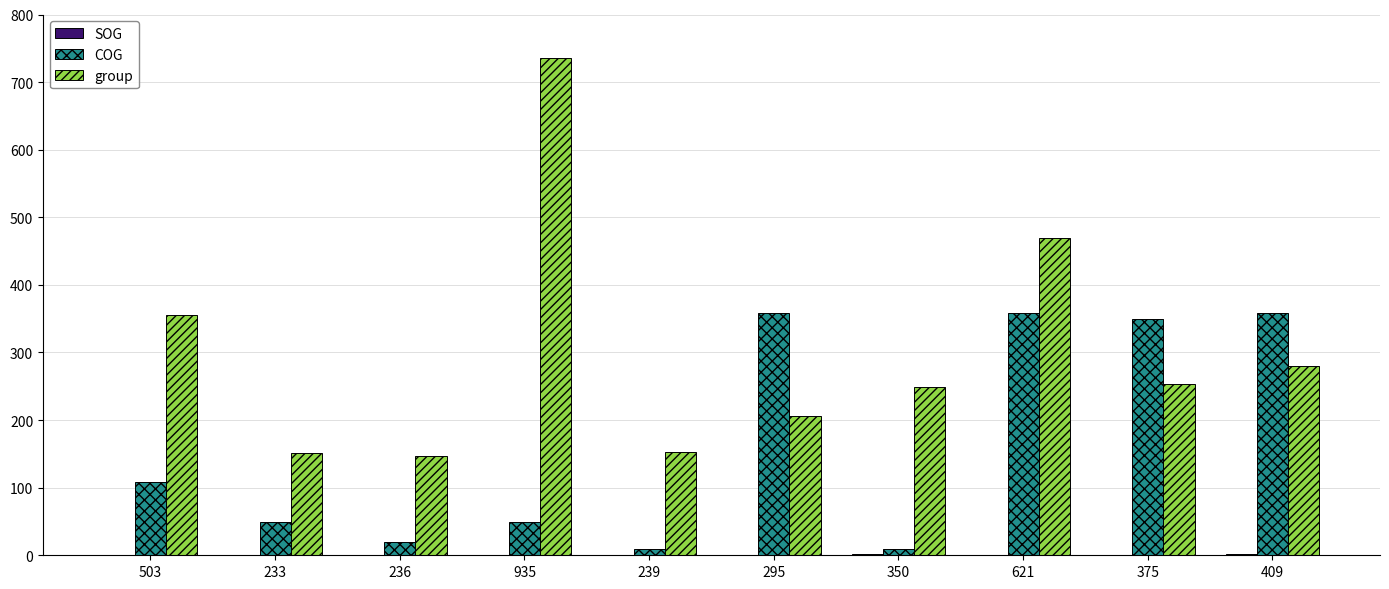

Count the number of categories in the chart.

10